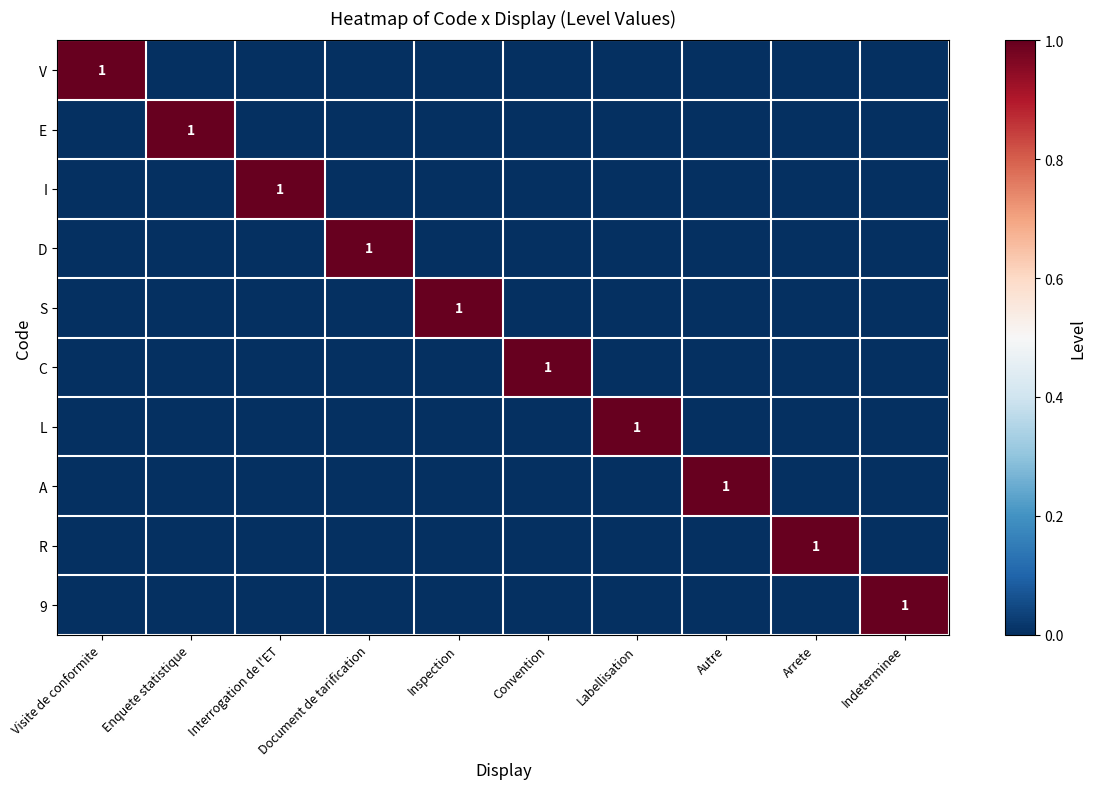

The E series shows 1 at Enquete statistique. True or false?

True